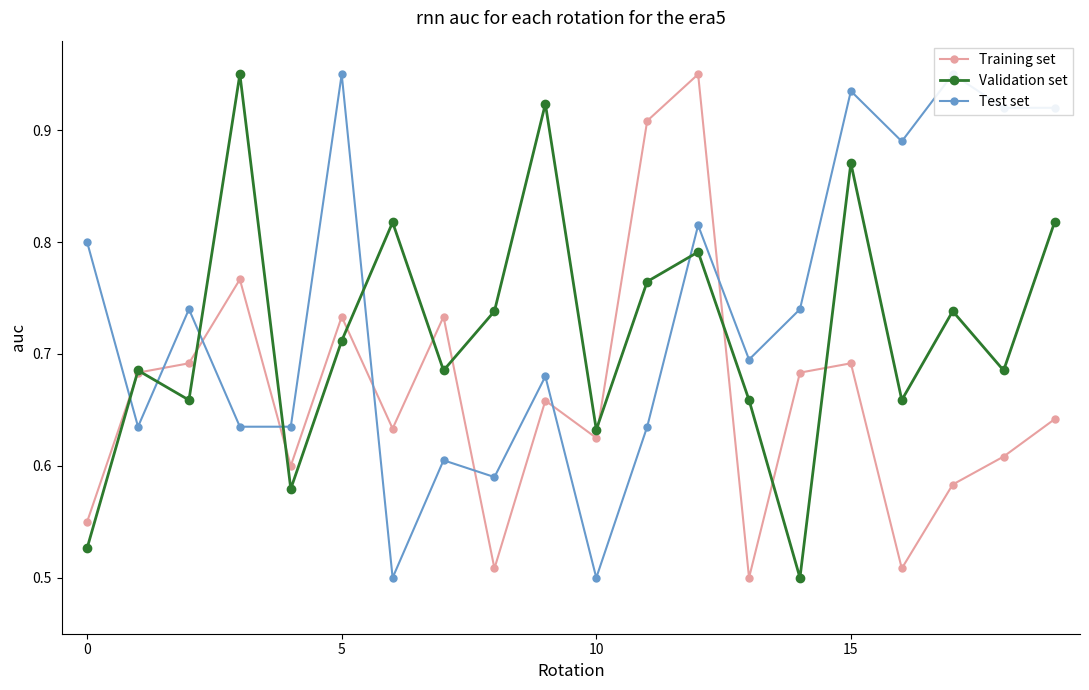

After their last crossing, which series has the higher values: Test set or Training set?

Test set